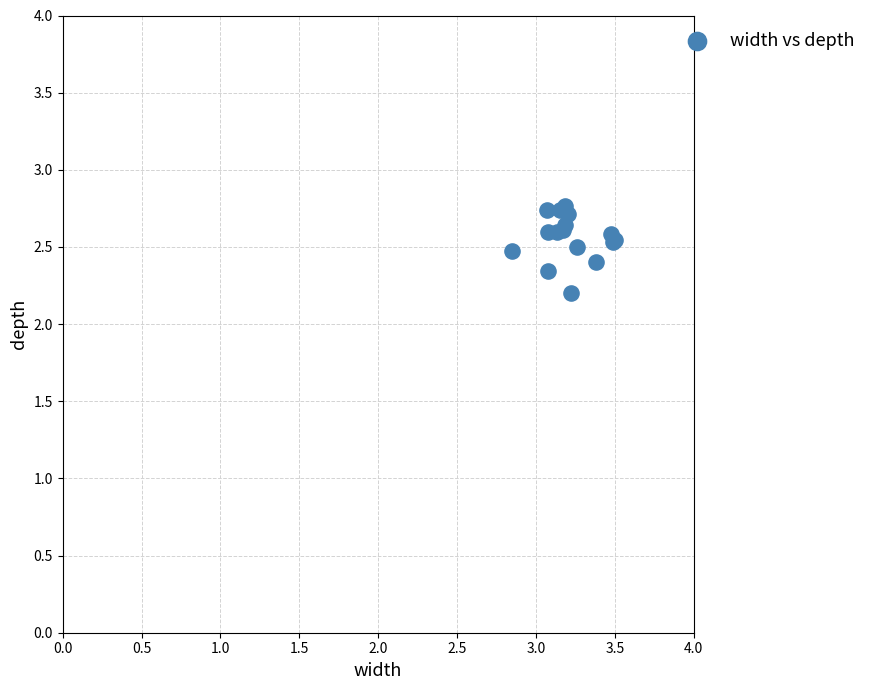

What Y value in the scatter plot is closest to 2?

2.2